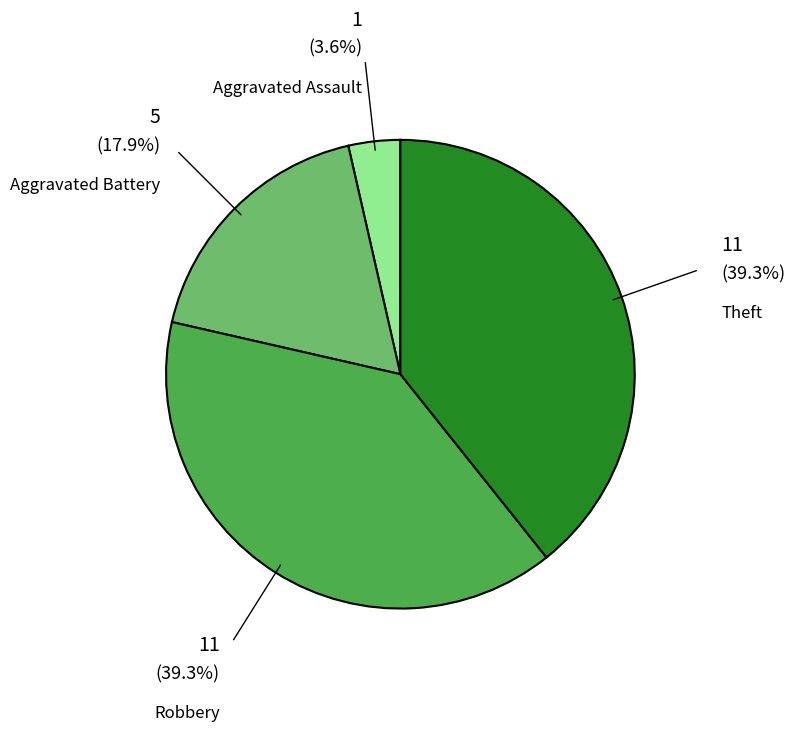

Does any single category account for the majority?

No